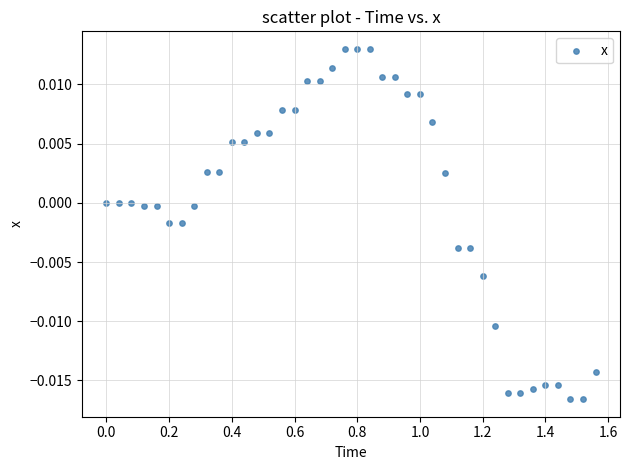

What is the range of X values (max minus min)?

1.6